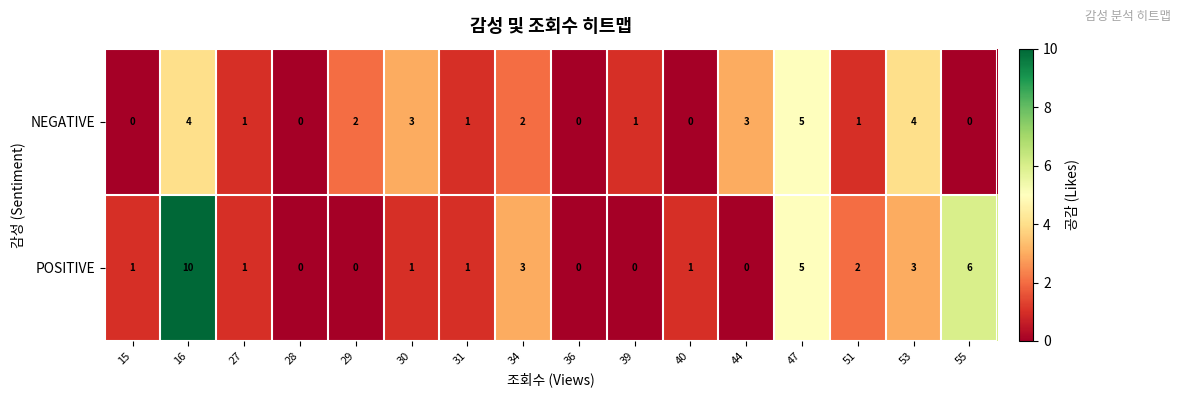

Rank the series by their average value, from lowest to highest.

NEGATIVE, POSITIVE